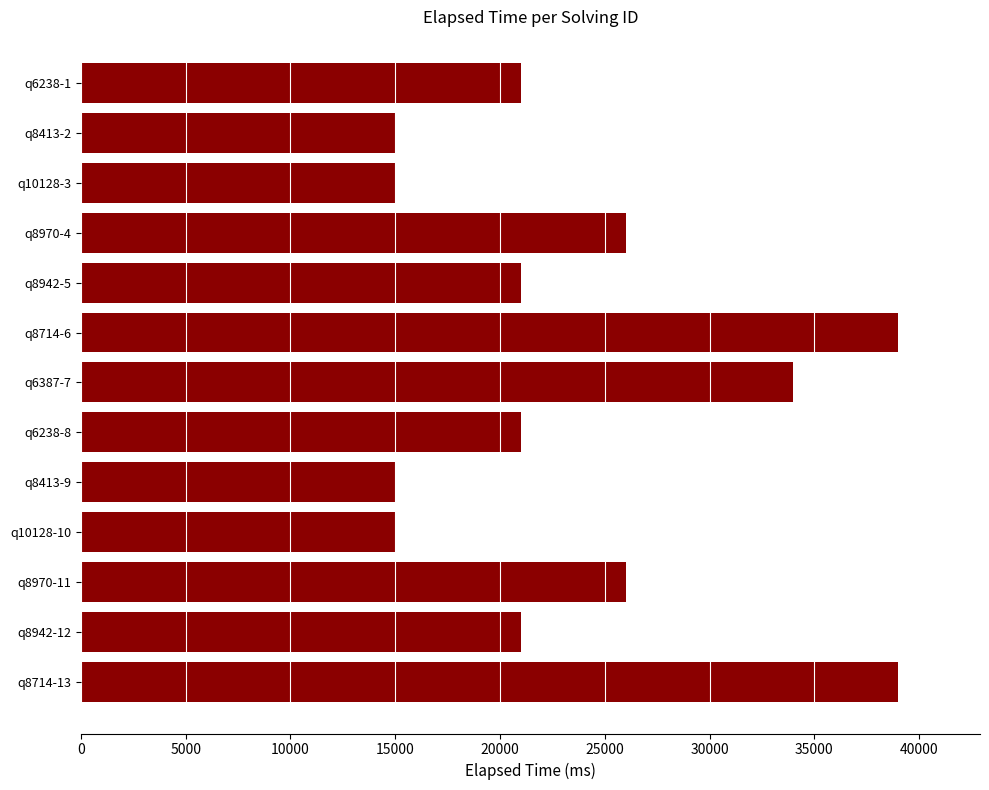

What is the sum of all values?

308000